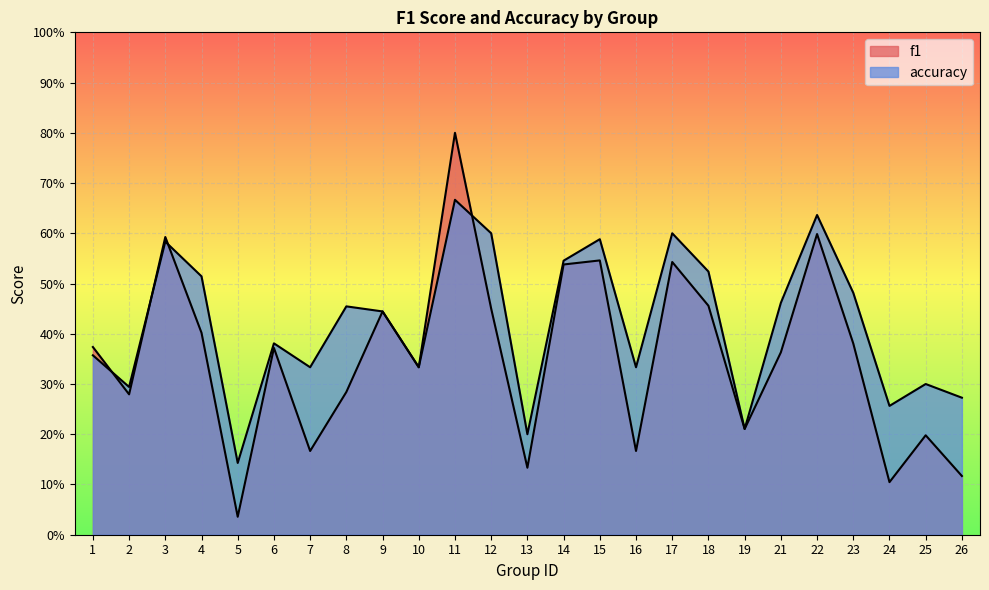

Which series has the largest total across all categories?

accuracy